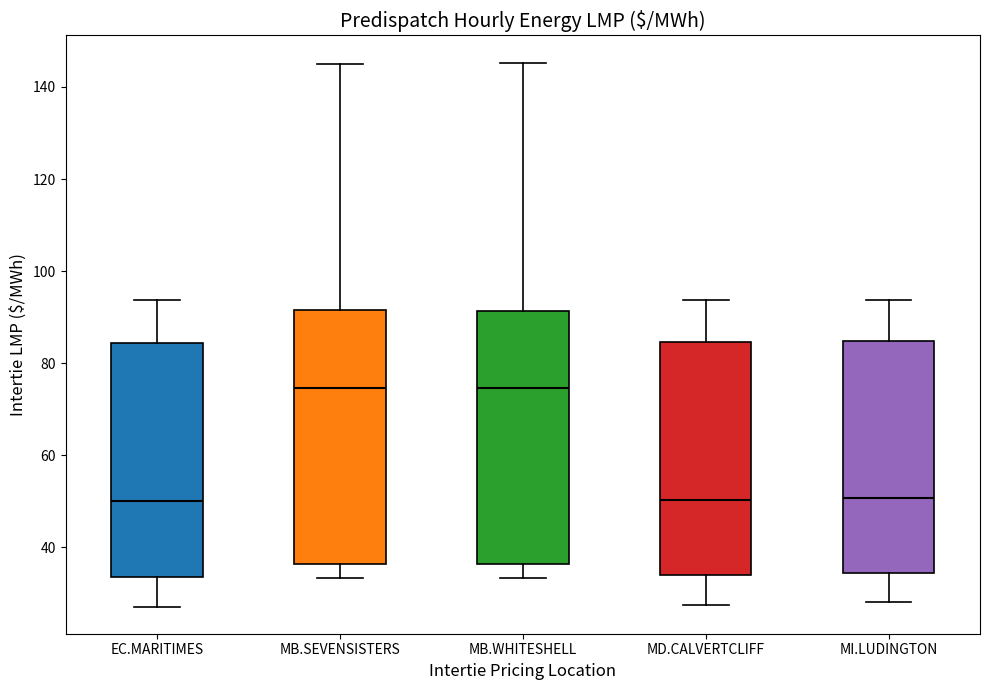

Reading left to right, transcribe this box plot: for each box, give where its median line is, the range the box spans, and where its two whiskers end, as read against the y-axis. The values are not printed on the chart, so give them approximately, as read against the axis.

EC.MARITIMES: median 50, box 34 to 84, whiskers 28 to 94
MB.SEVENSISTERS: median 74, box 36 to 92, whiskers 34 to 144
MB.WHITESHELL: median 74, box 36 to 92, whiskers 34 to 146
MD.CALVERTCLIFF: median 50, box 34 to 84, whiskers 28 to 94
MI.LUDINGTON: median 50, box 34 to 84, whiskers 28 to 94